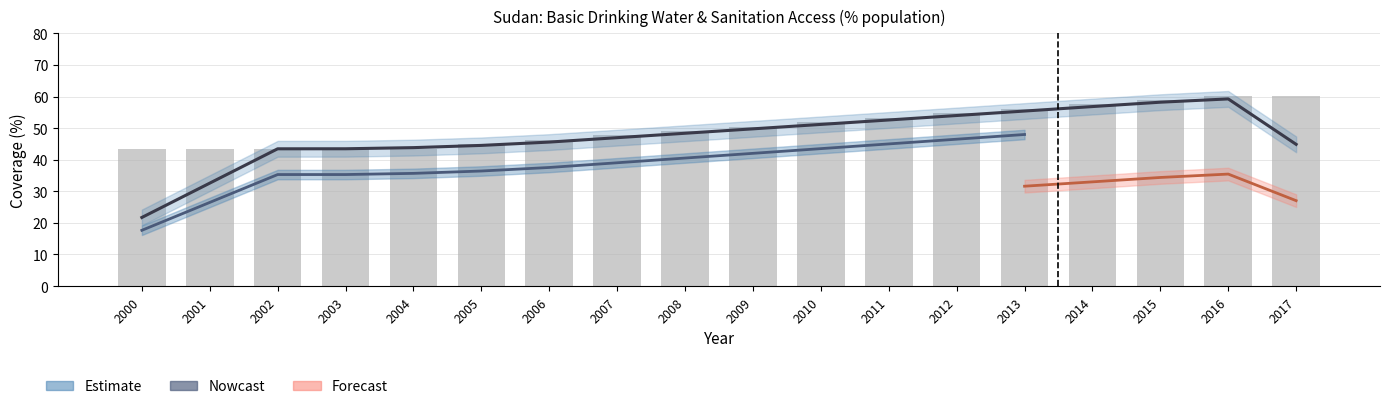

What is the value of the Nowcast bar at the 9th from the left?

41.3